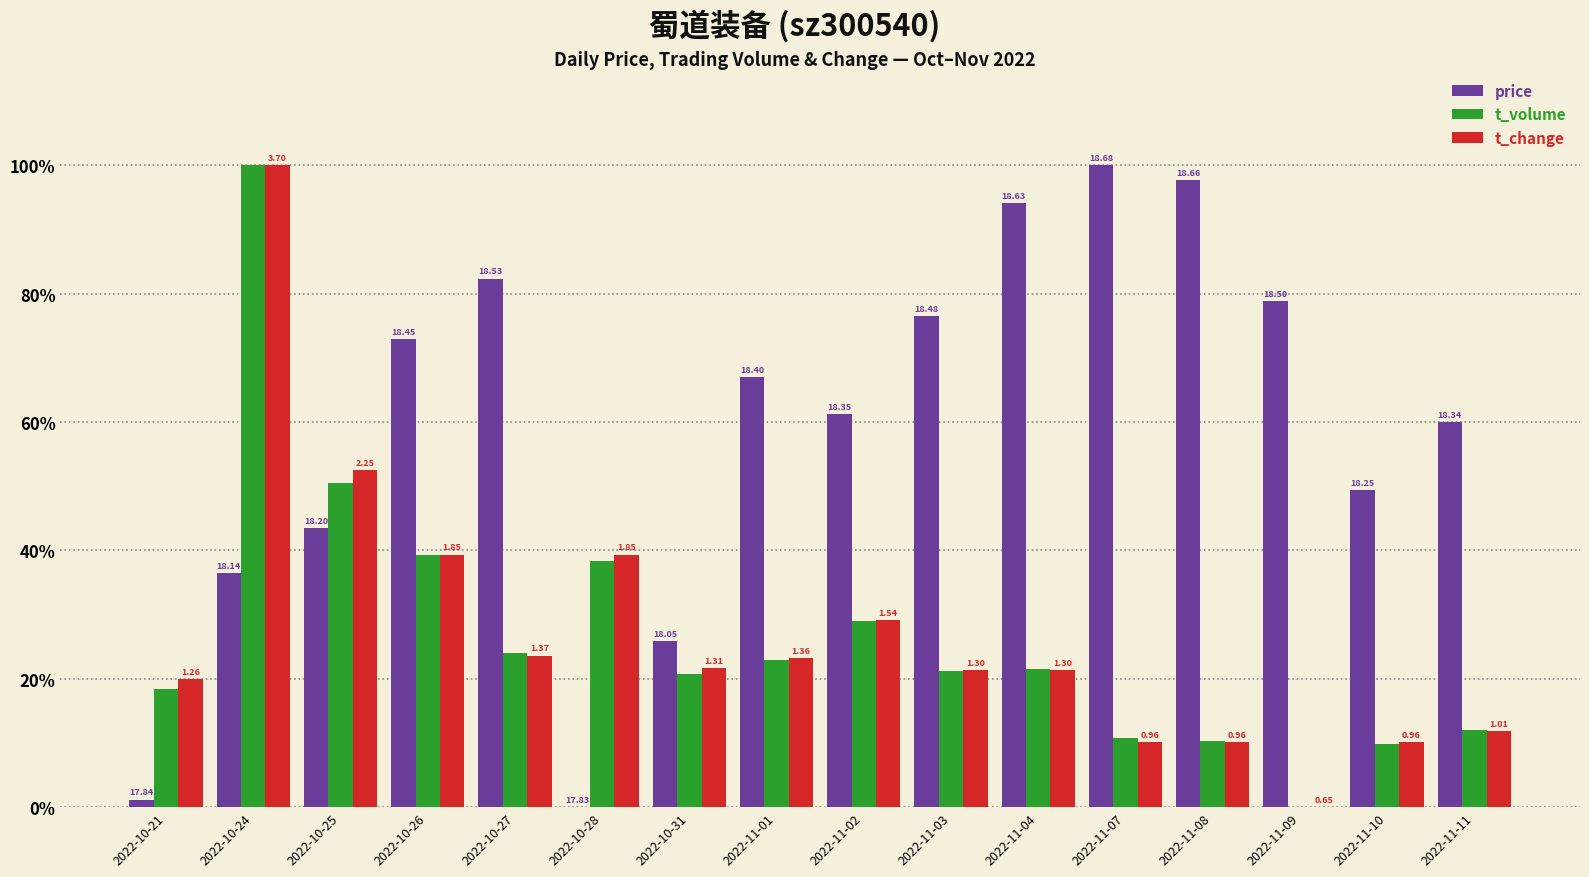

What is the total value across all series at 2022-11-10?

69.5